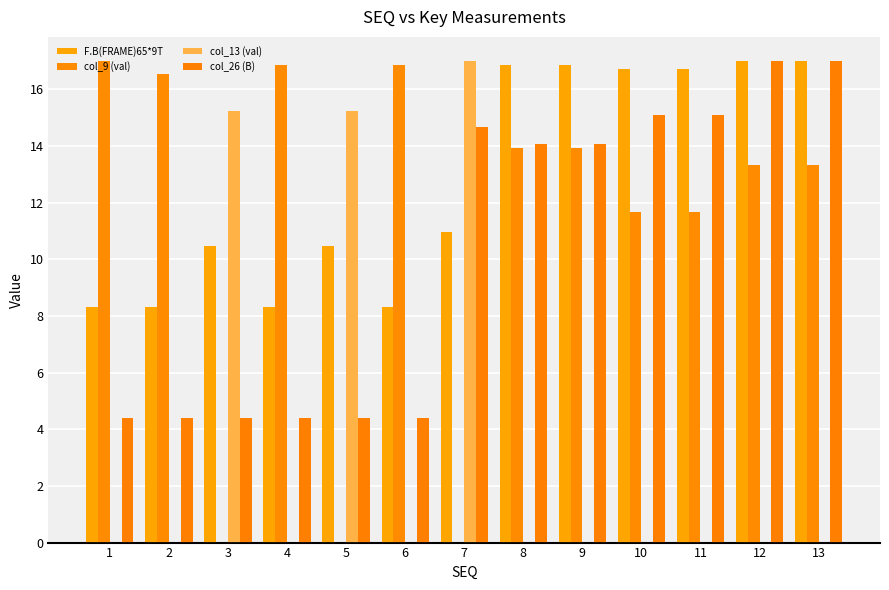

What is the value of the F.B(FRAME)65*9T bar at the 5th from the left?

10.5